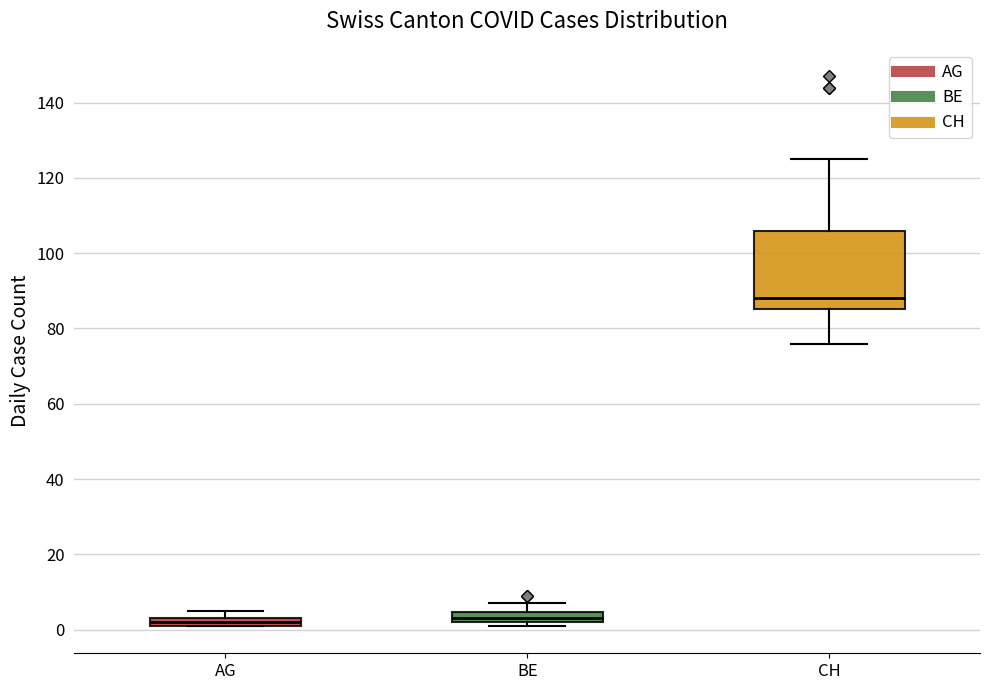

Where is the upper edge of the box for AG on the y-axis? The values are not printed on the chart, so give them approximately, as read against the axis.

4